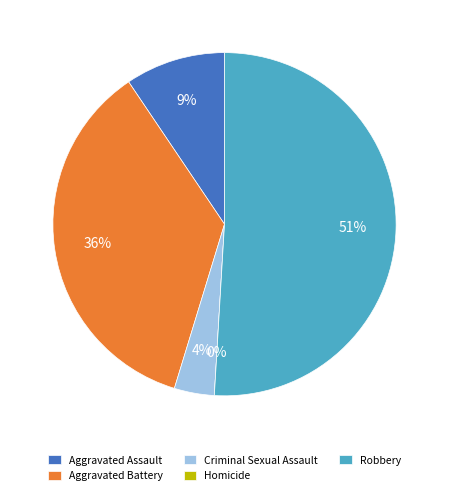

Which slice is the smallest?

Homicide